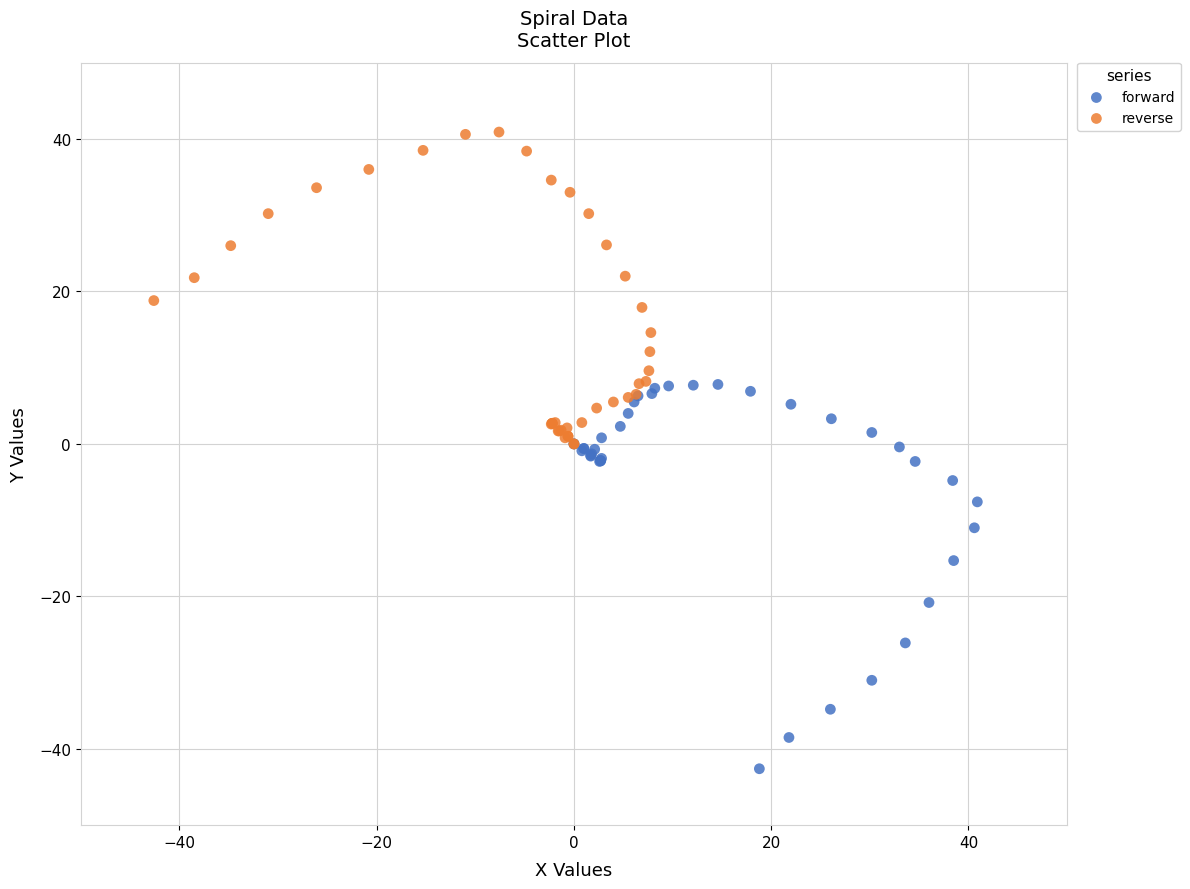

Which series contains the lowest Y value?

forward